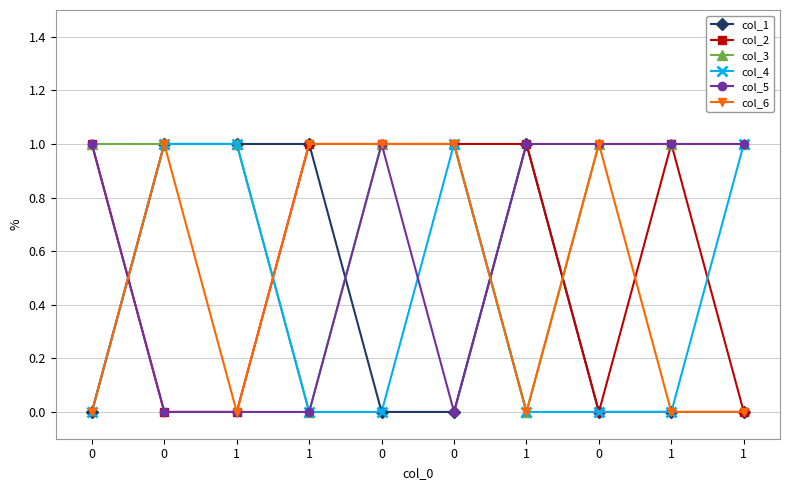

Is this an area chart (filled region under the line)?

No